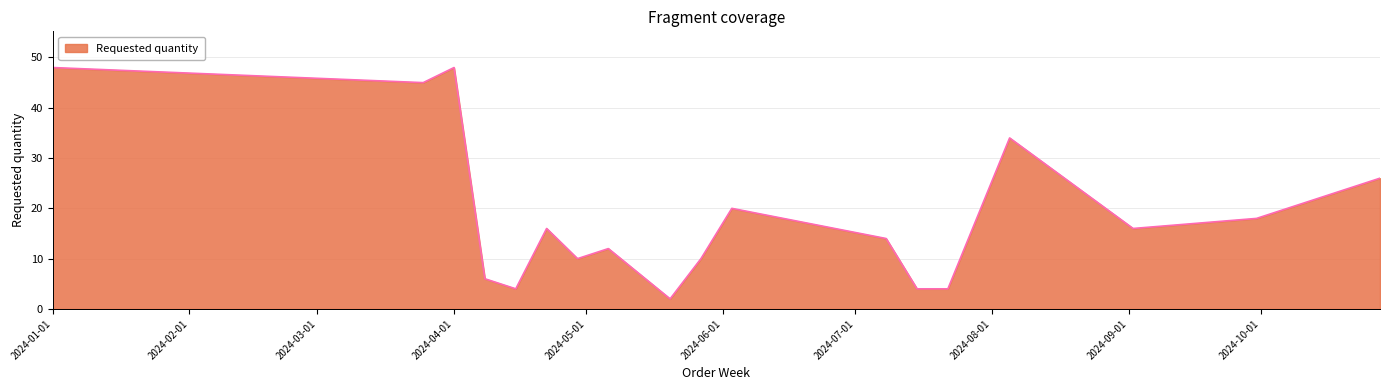

What is the difference between the maximum and minimum values?

46